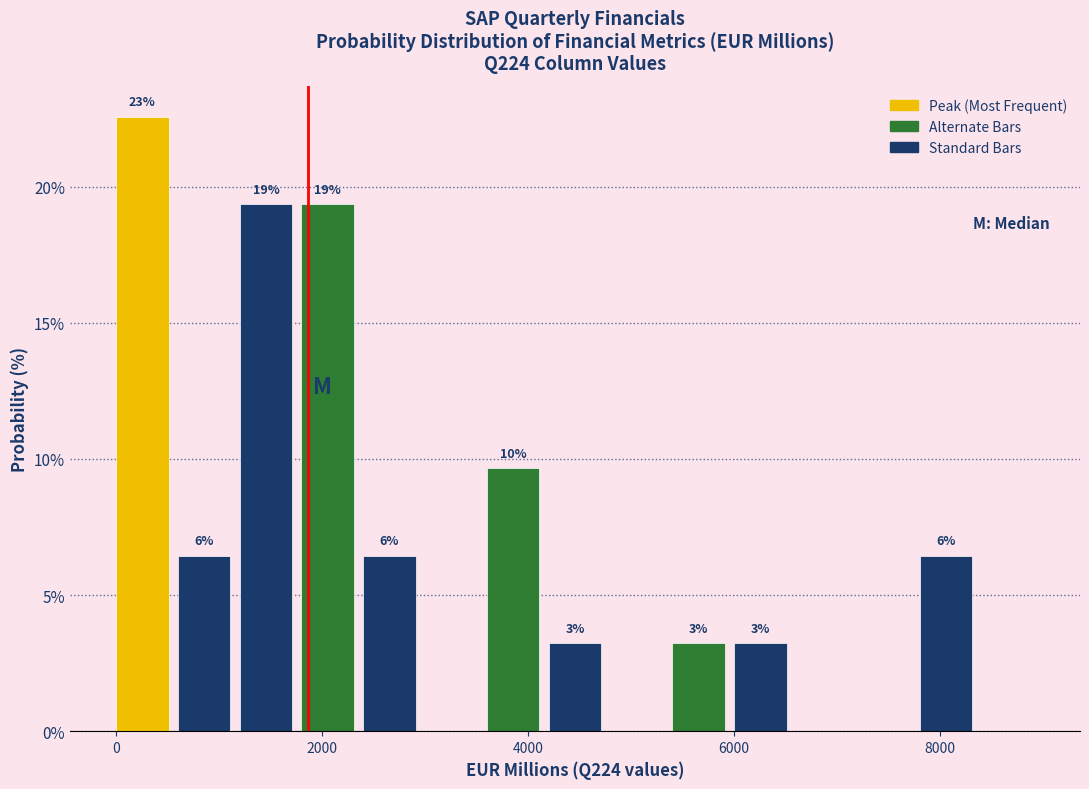

Around what value on the x-axis is the tallest bar? Give the approximate position of its centre, as read against the axis.

200